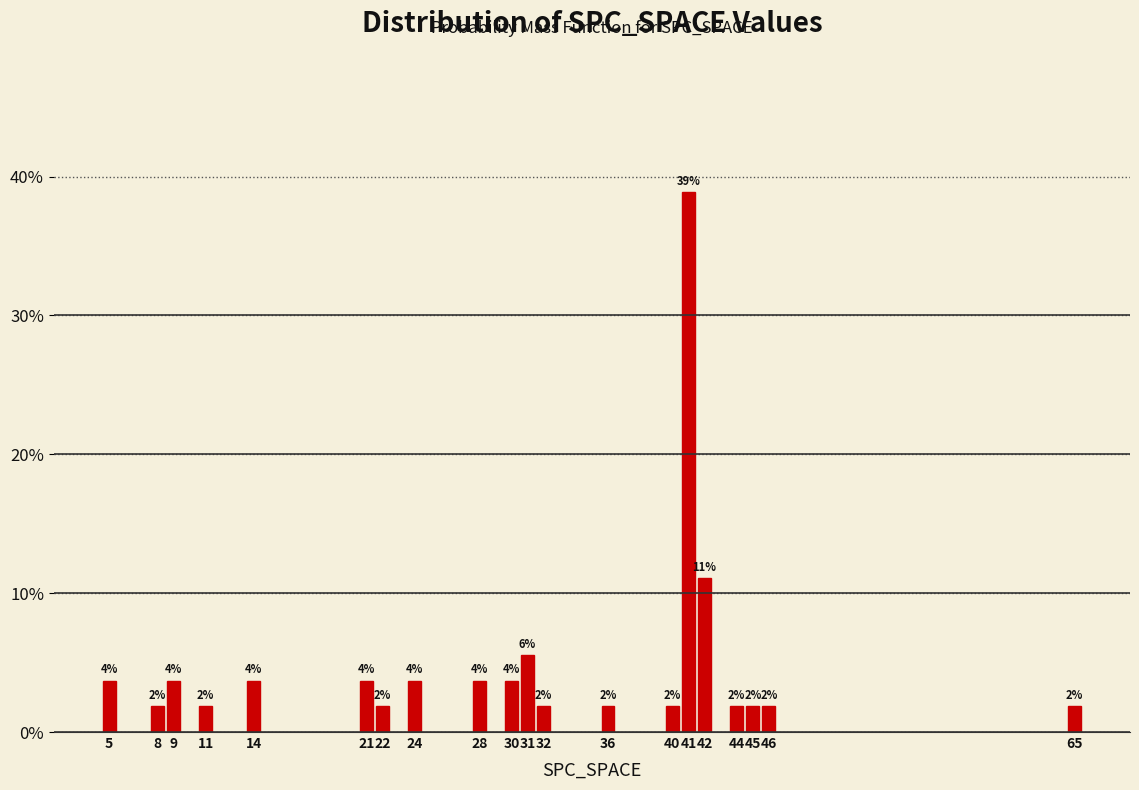

How many bars are there in total?

20